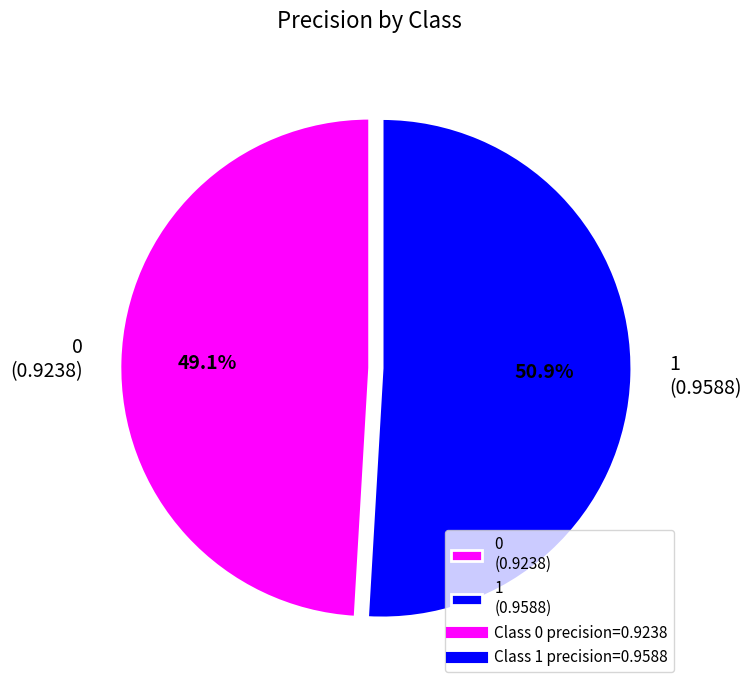

To the nearest percent, what percentage of the pie is 1?

51%